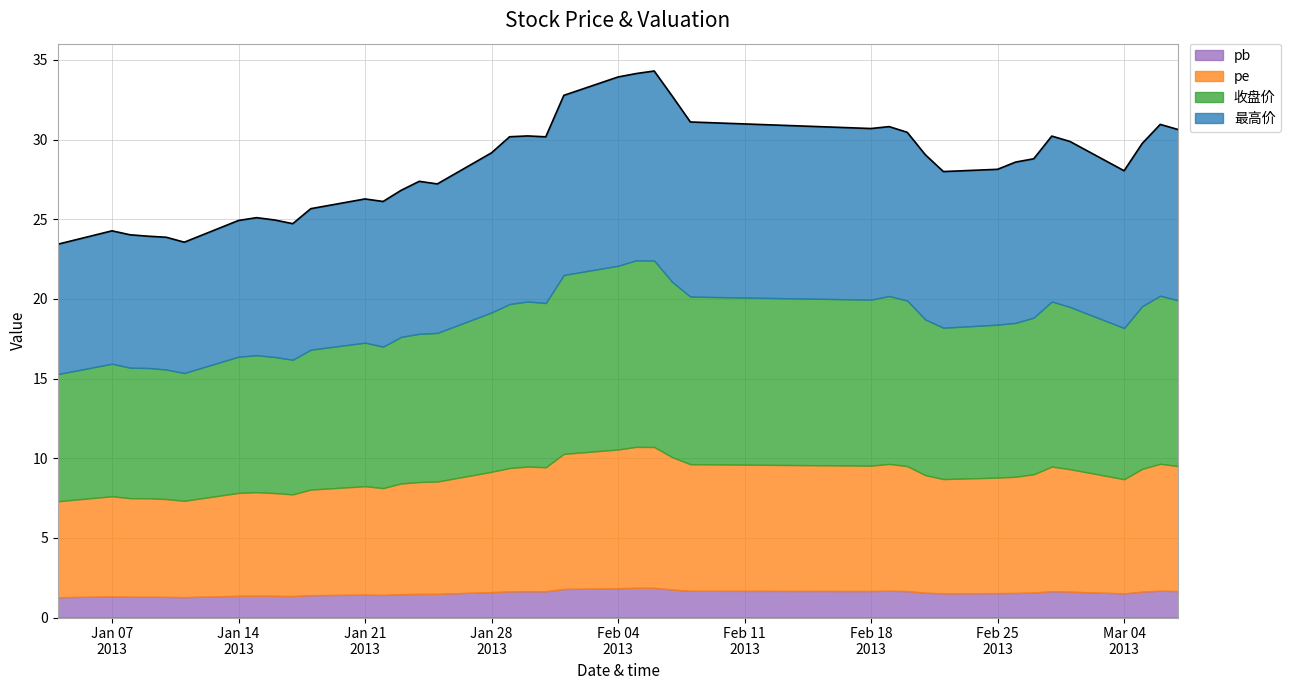

What is the difference between the second highest and minimum values in the 收盘价 series?

3.7